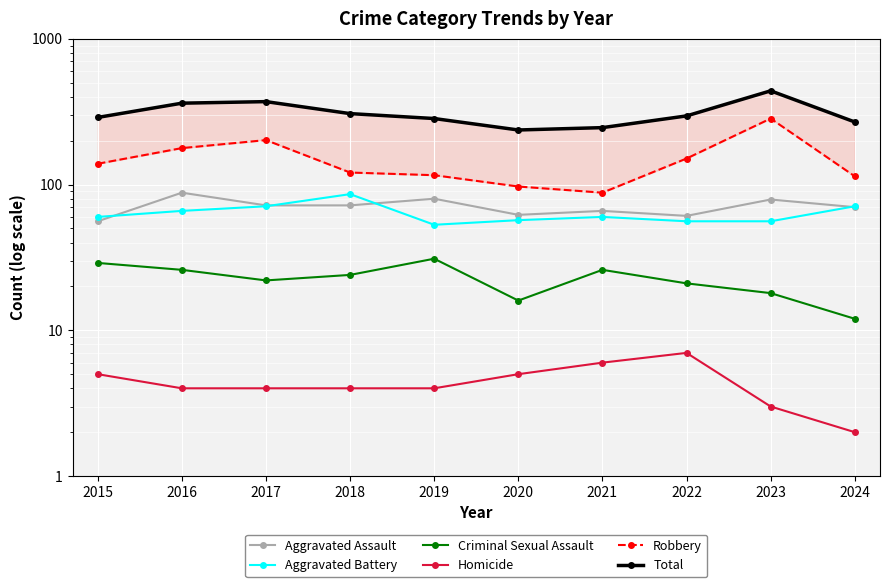

True or false: Homicide and Robbery cross at least once.

False